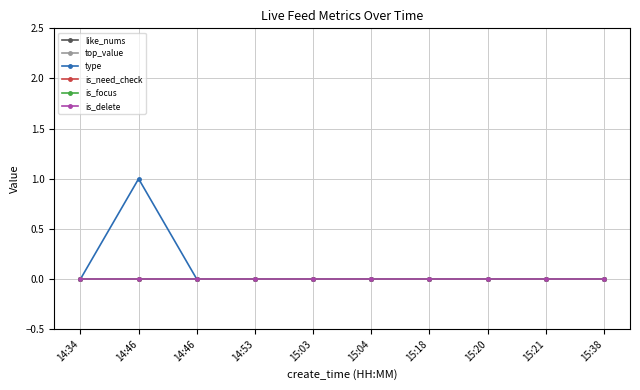

Which series changed the most between 14:46 and 14:46?

type